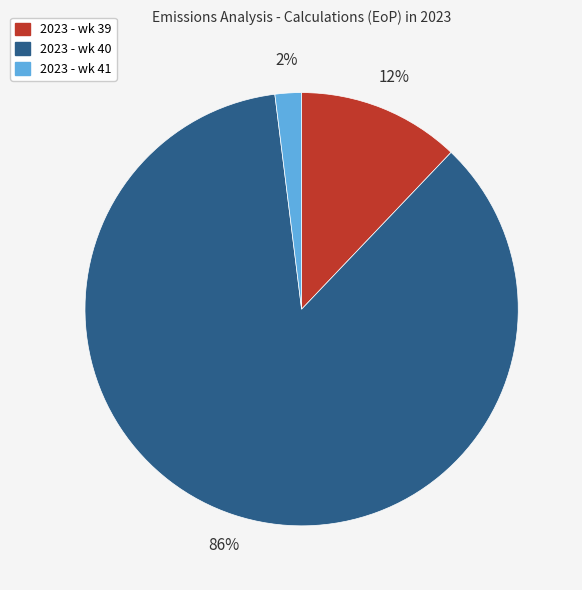

Is it true that 2023 - wk 40 is 86% of the pie?

True